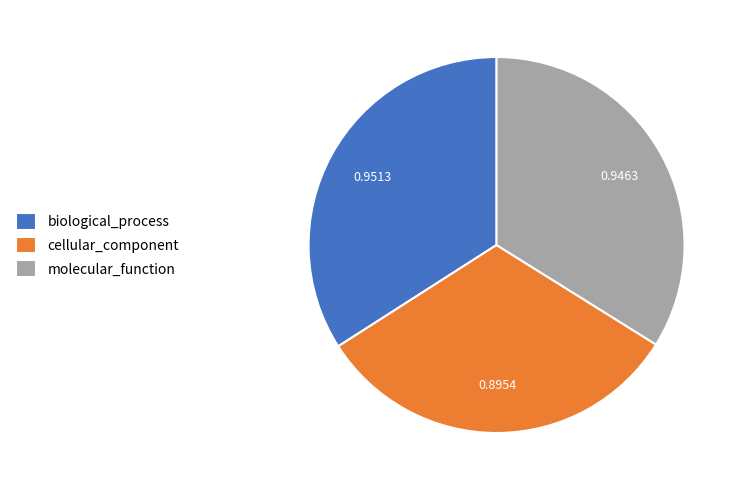

Is there a majority slice in this chart?

No